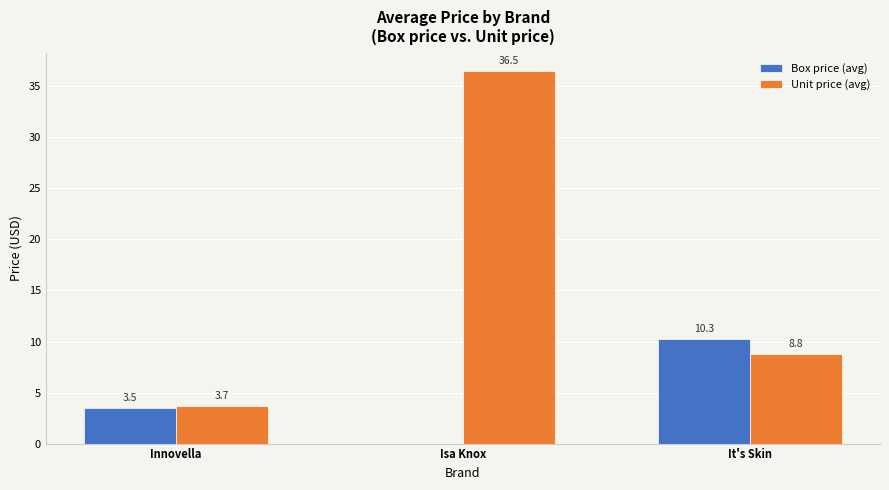

Reading right to left, what are all the values shown in this chart?

Box price (avg): 10.3	0.0	3.5
Unit price (avg): 8.8	36.5	3.7